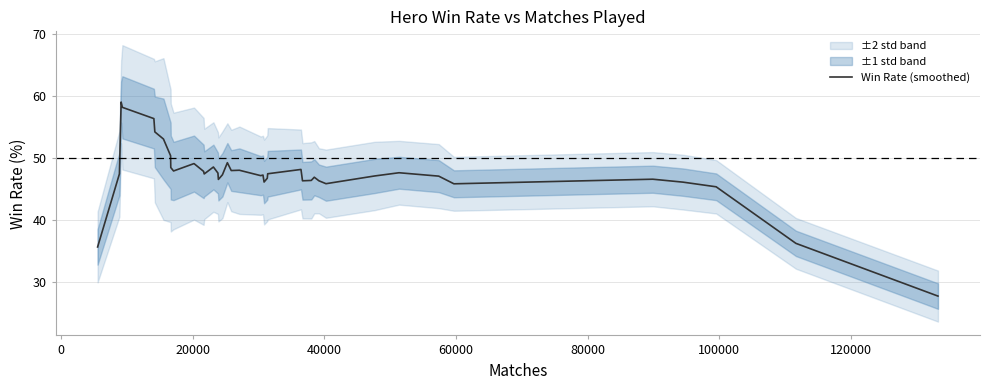

What is the difference between the maximum and minimum values?

31.3